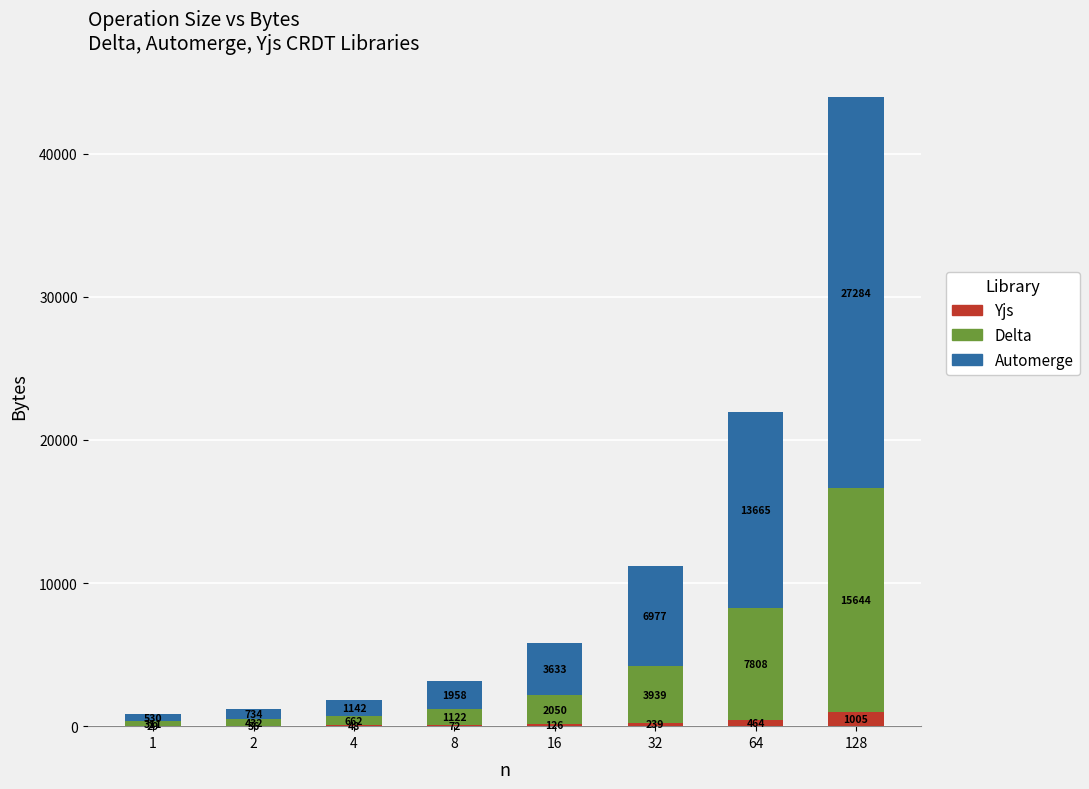

What is the total value across all series at 16?

5809